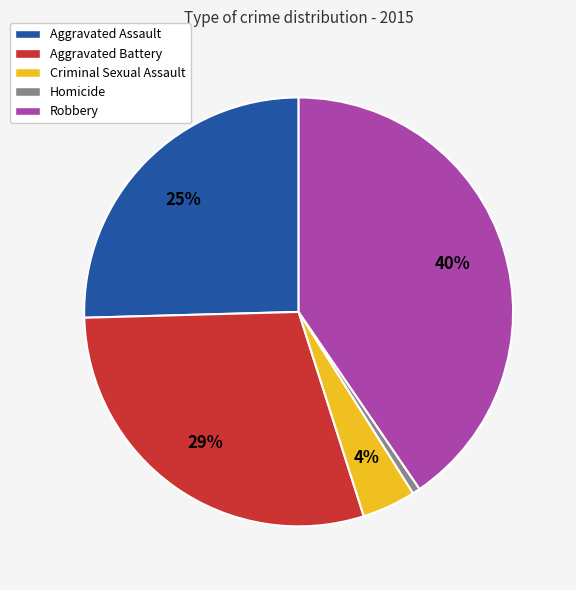

How many segments does this pie chart have?

5